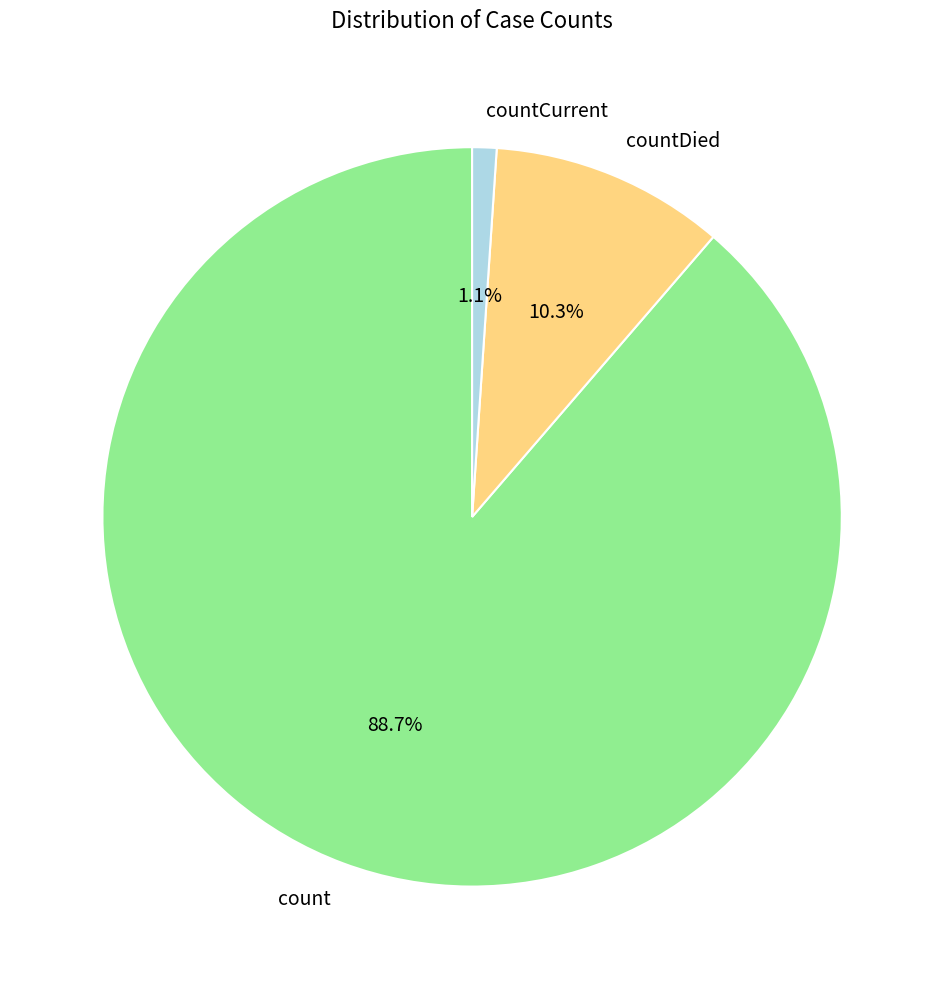

Count the number of slices in the pie.

3